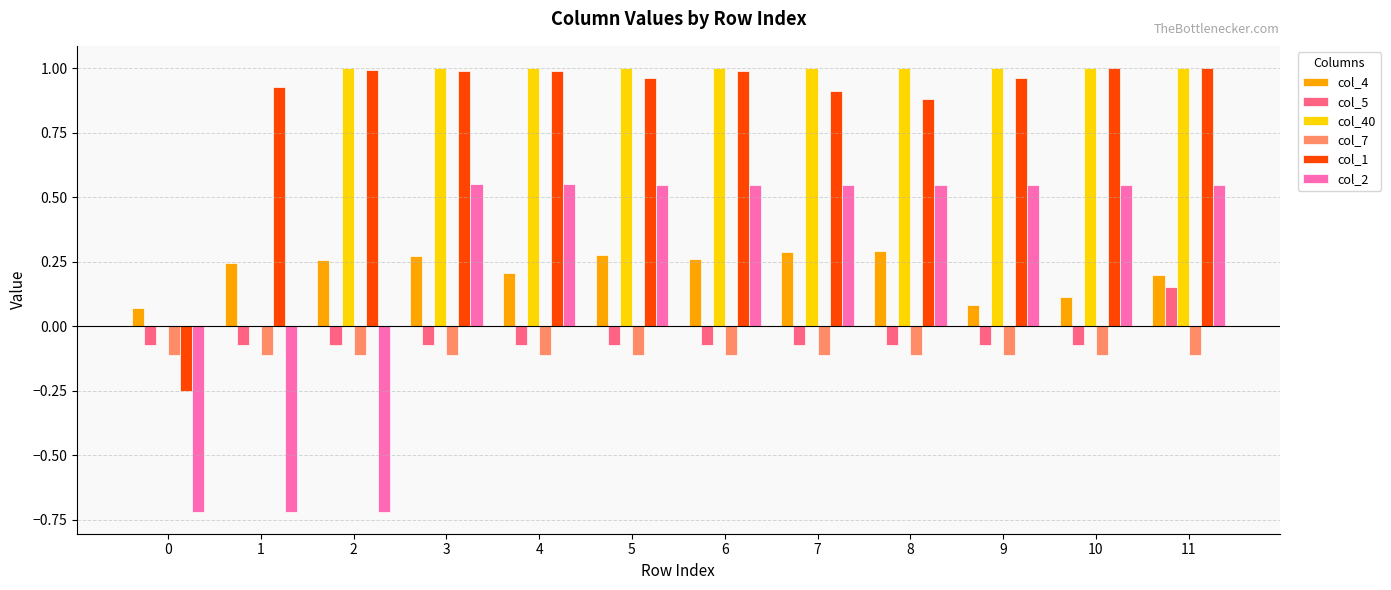

What is the sum of all col_4 values?

2.6